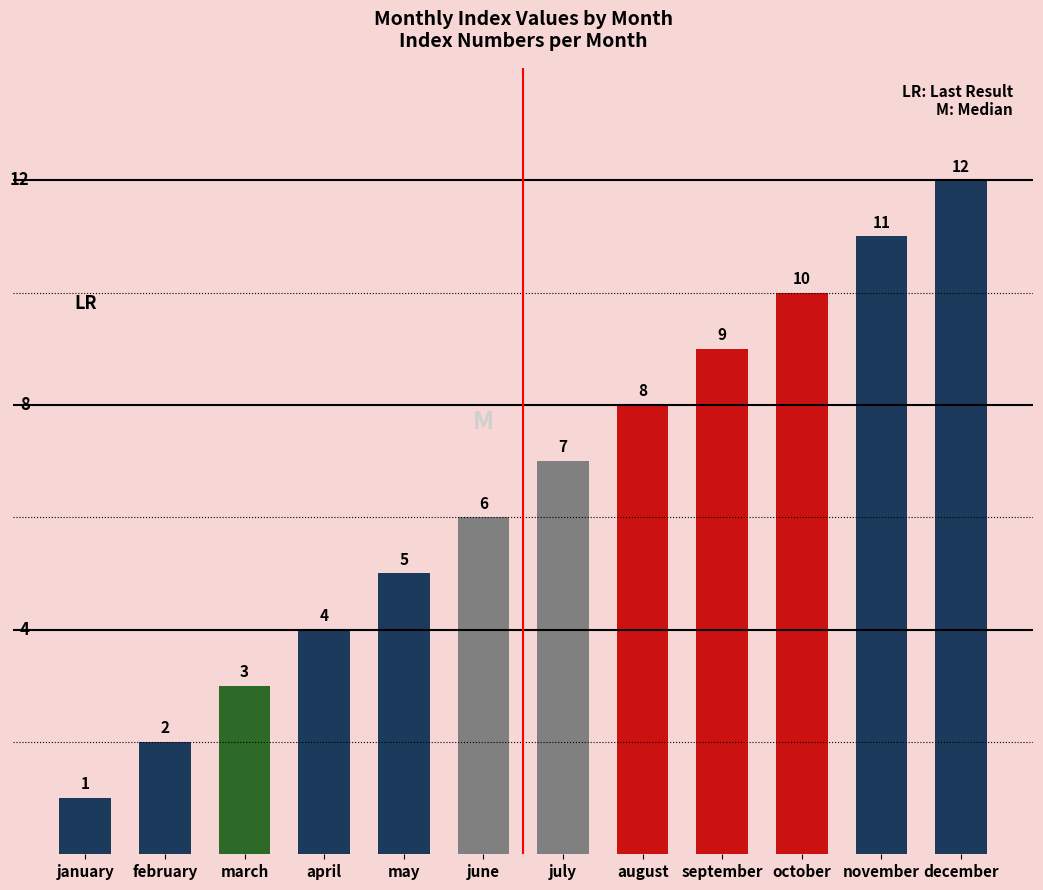

Reading left to right, transcribe all the data shown in this chart.

1	2	3	4	5	6	7	8	9	10	11	12